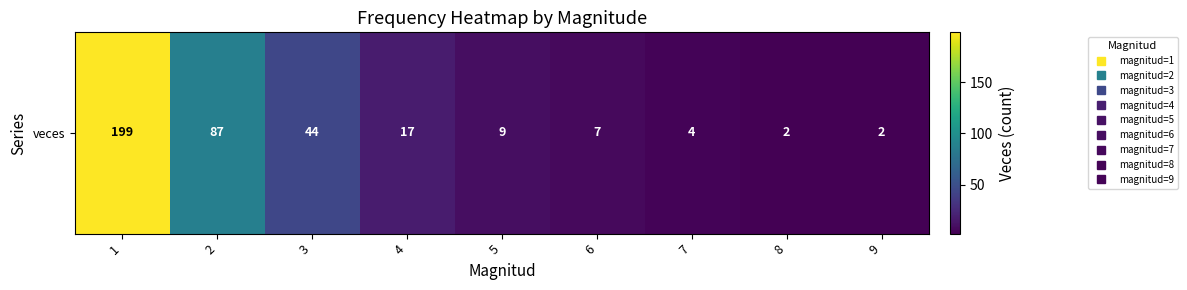

What is the sum of all values?

371